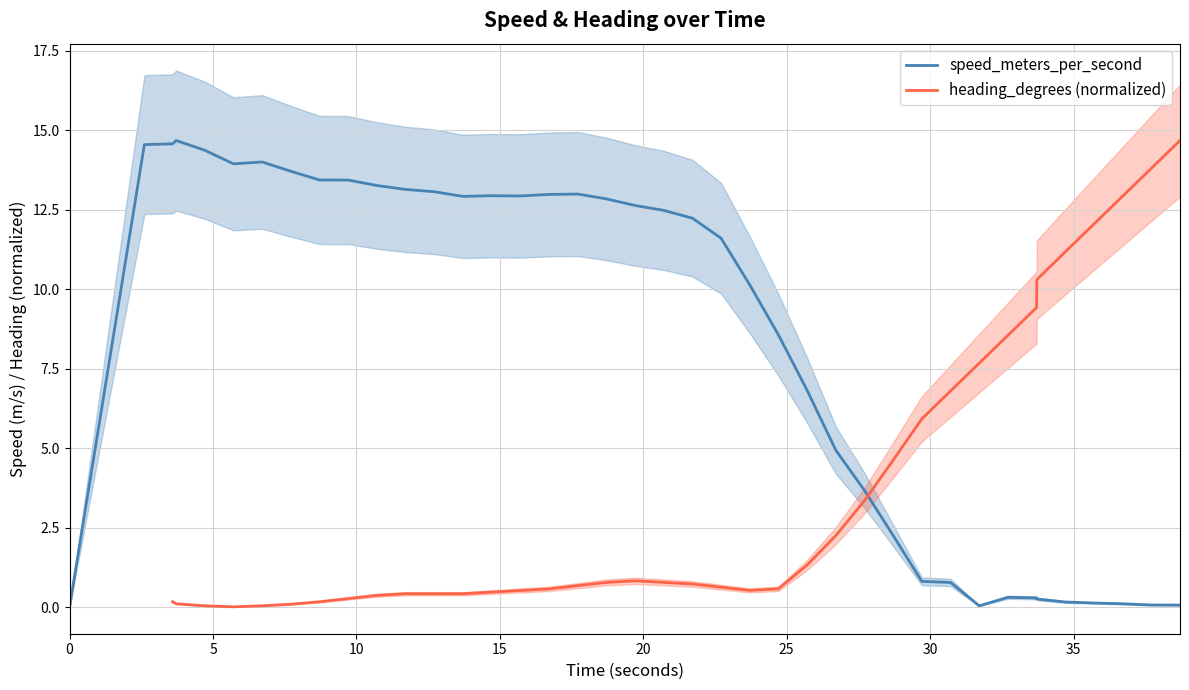

How many data points are less than 12?

19